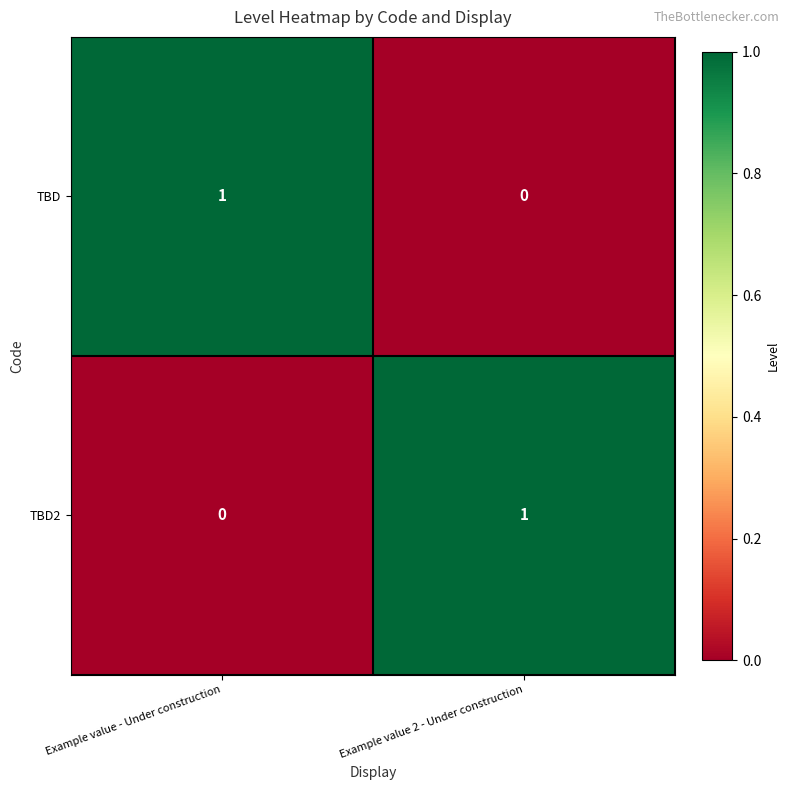

Which category has the lowest value in the TBD series?

Example value 2 - Under construction